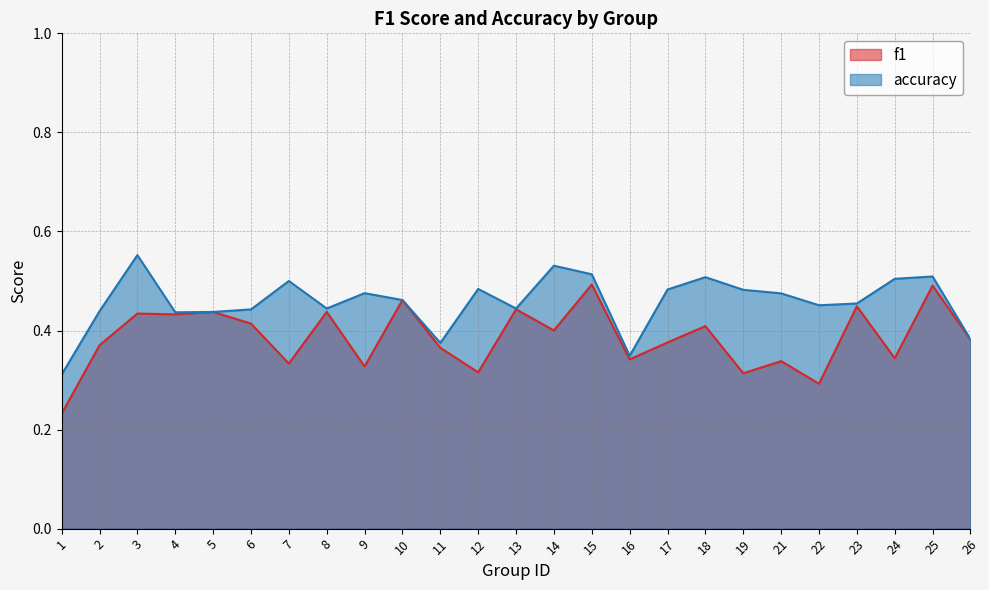

What is the value of the accuracy point at the 14th from the left?

0.5